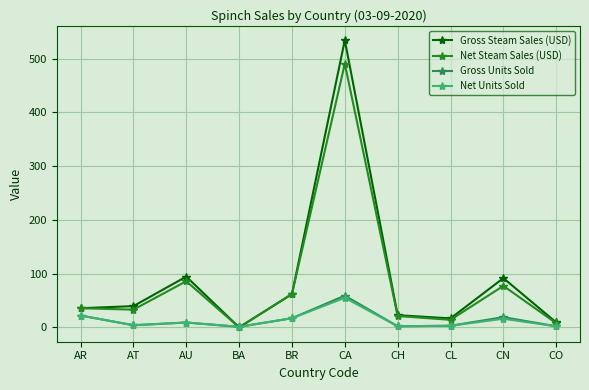

What is the label of the 10th point from the right?

AR